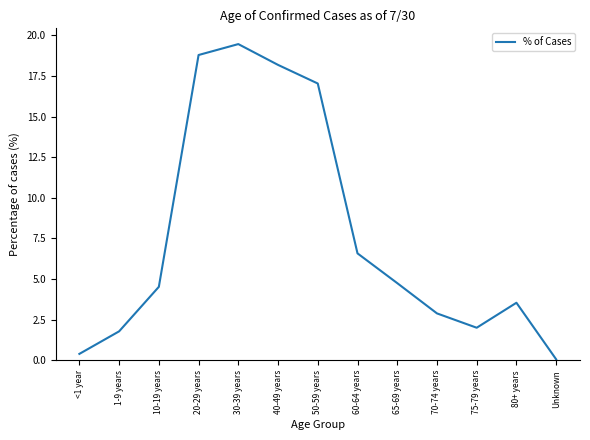

How many series are shown in this chart?

1